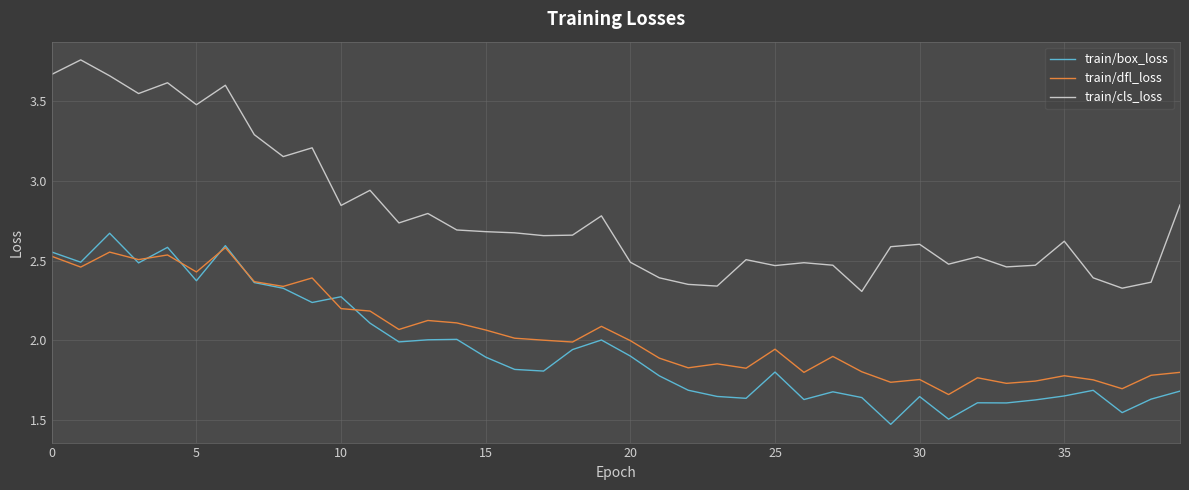

Which series has the largest range (max minus min)?

train/cls_loss